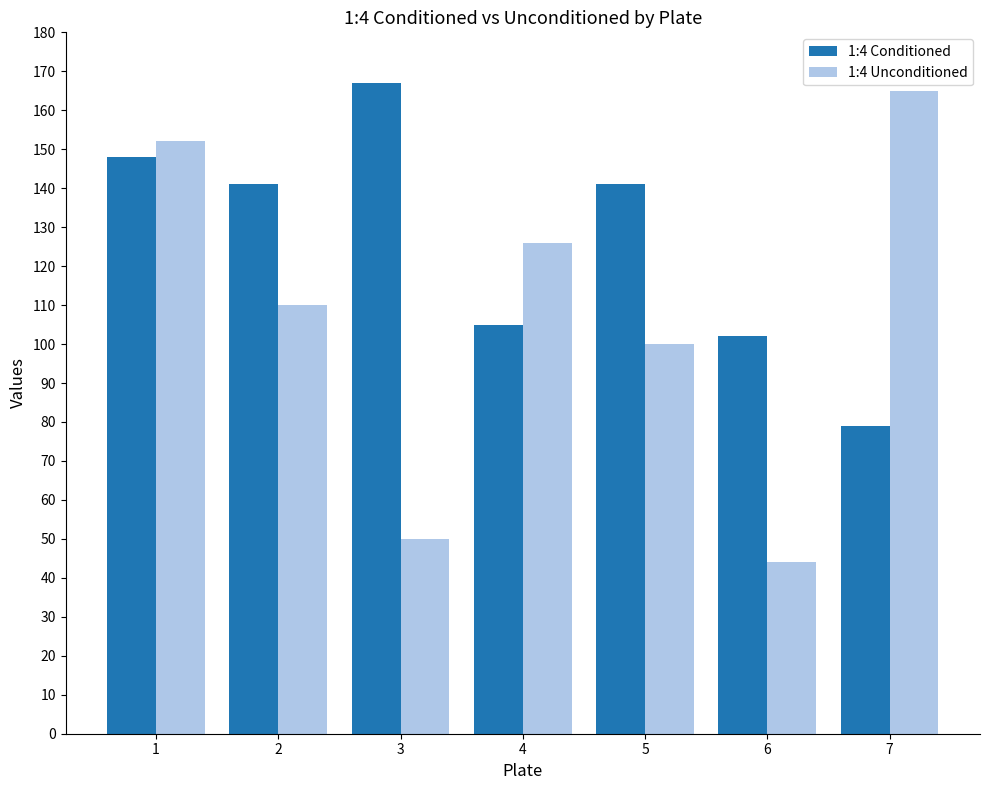

Reading left to right, what are all the values shown in this chart?

1:4 Conditioned: 1=148	2=141	3=167	4=105	5=141	6=102	7=79
1:4 Unconditioned: 1=152	2=110	3=50	4=126	5=100	6=44	7=165